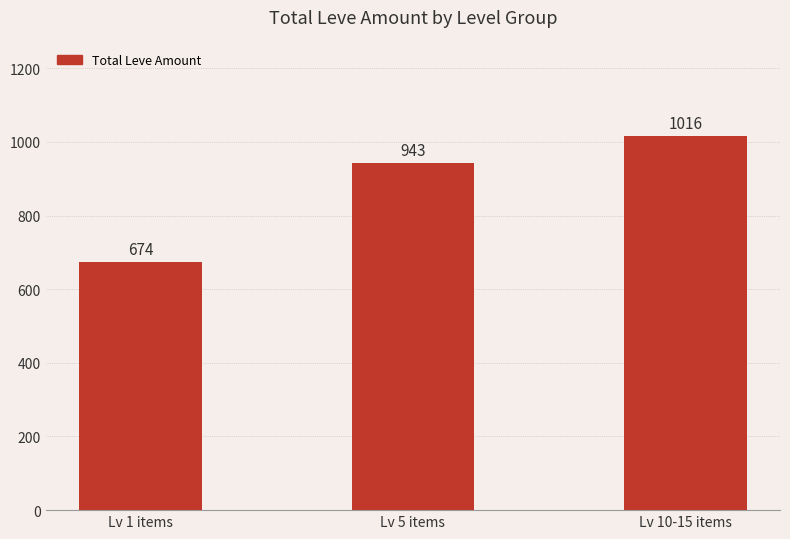

What is the ratio of the value at Lv 1 items to the value at Lv 5 items?

0.7